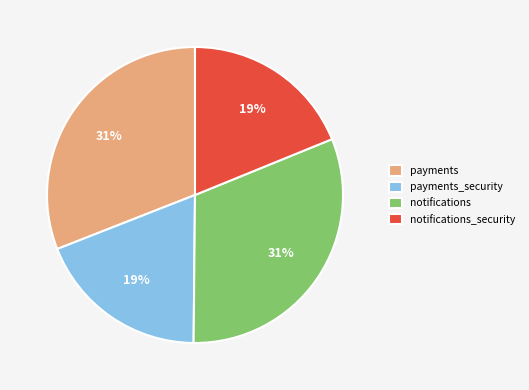

To the nearest percent, what is the difference between the largest and smallest slice percentages?

12%